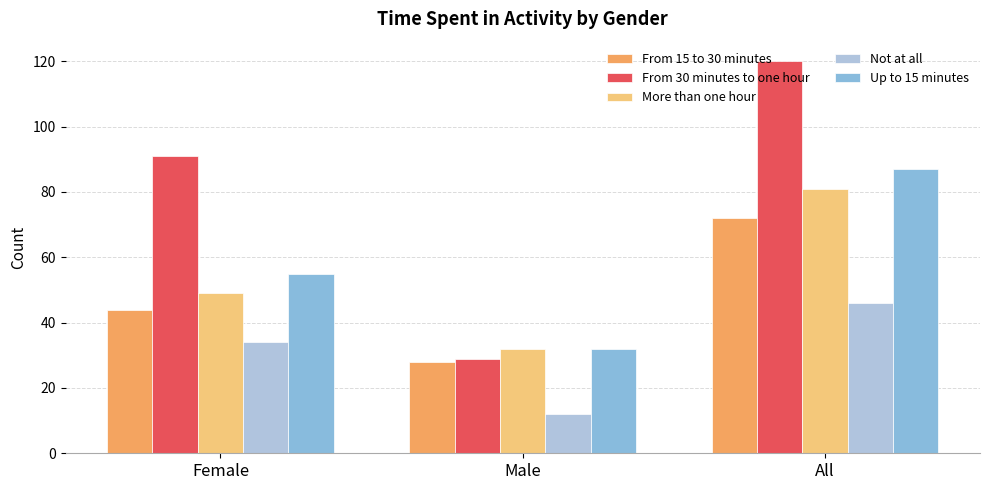

Read the More than one hour value at All, to the nearest 5.

80